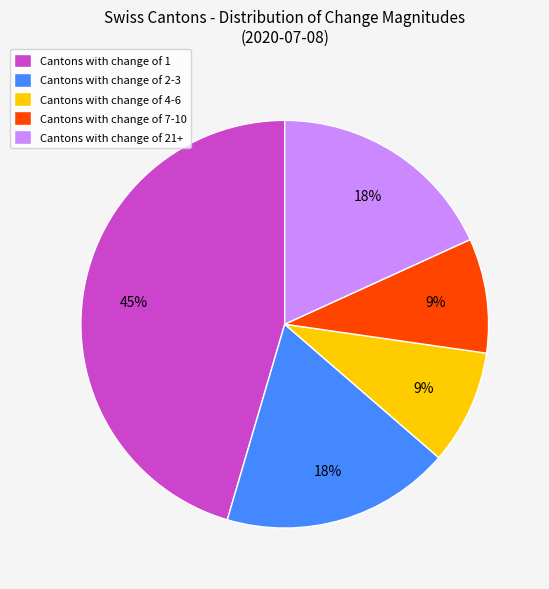

Count the number of slices in the pie.

5